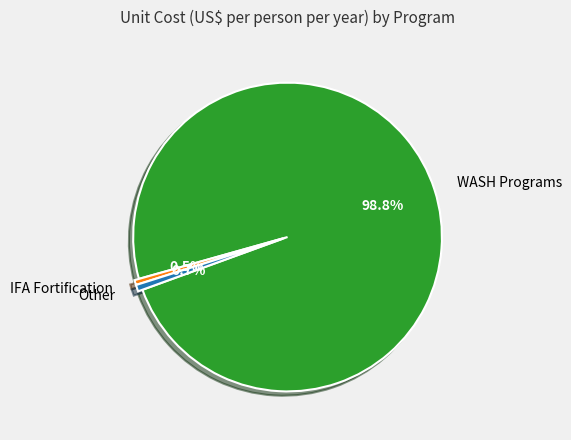

Count the number of slices in the pie.

3